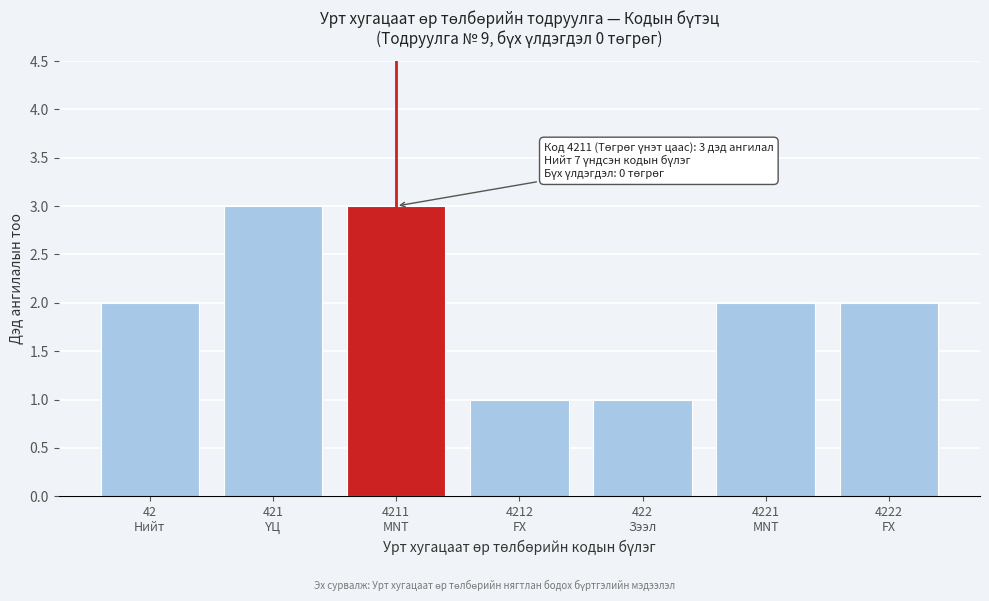

Reading left to right, transcribe all the data shown in this chart.

2	3	3	1	1	2	2